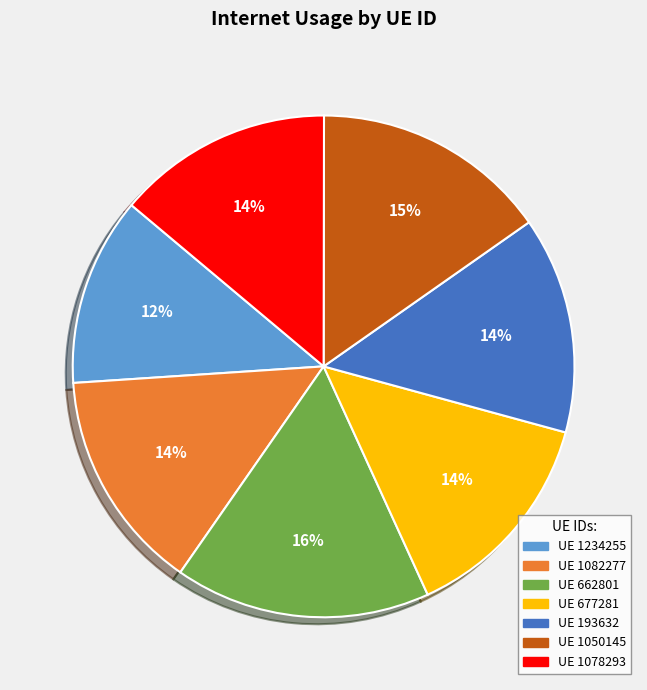

To the nearest percent, what is the difference between the largest and smallest slice percentages?

4%